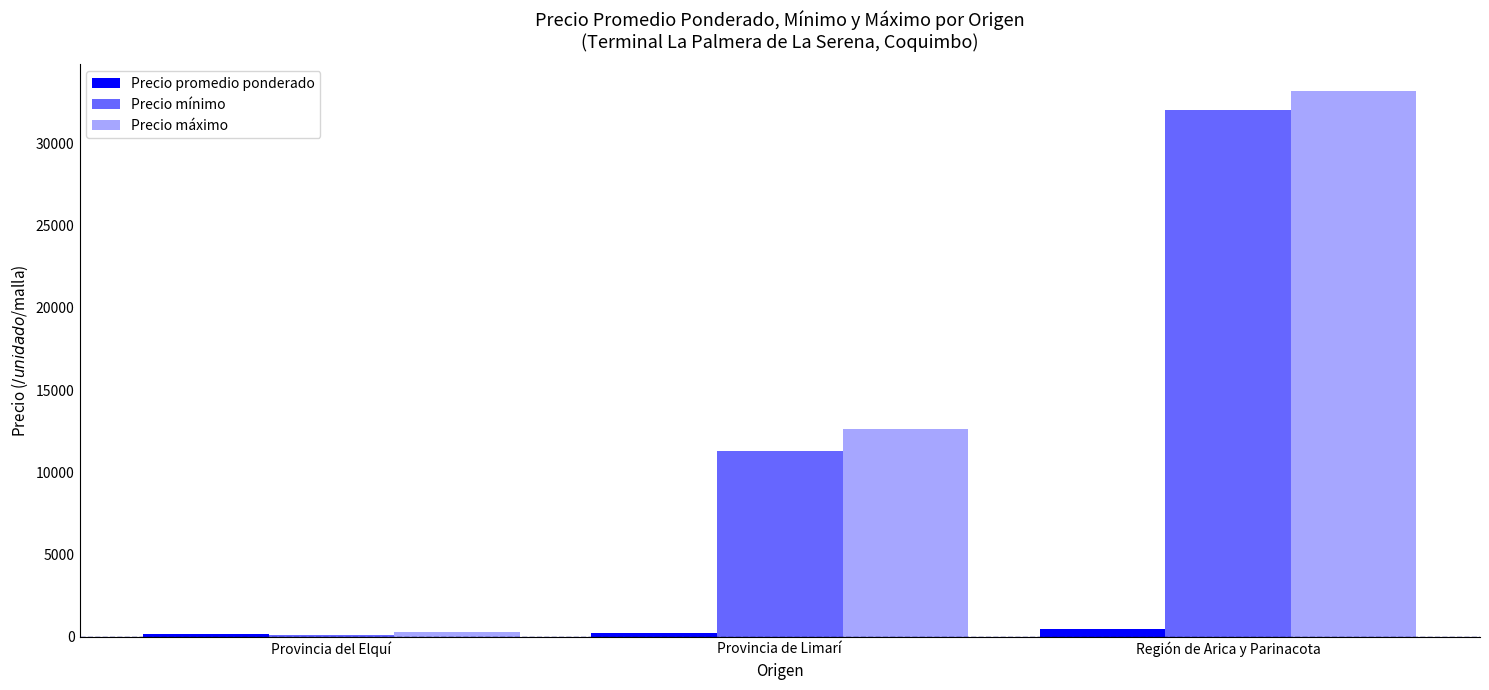

How many data points does each series have?

3